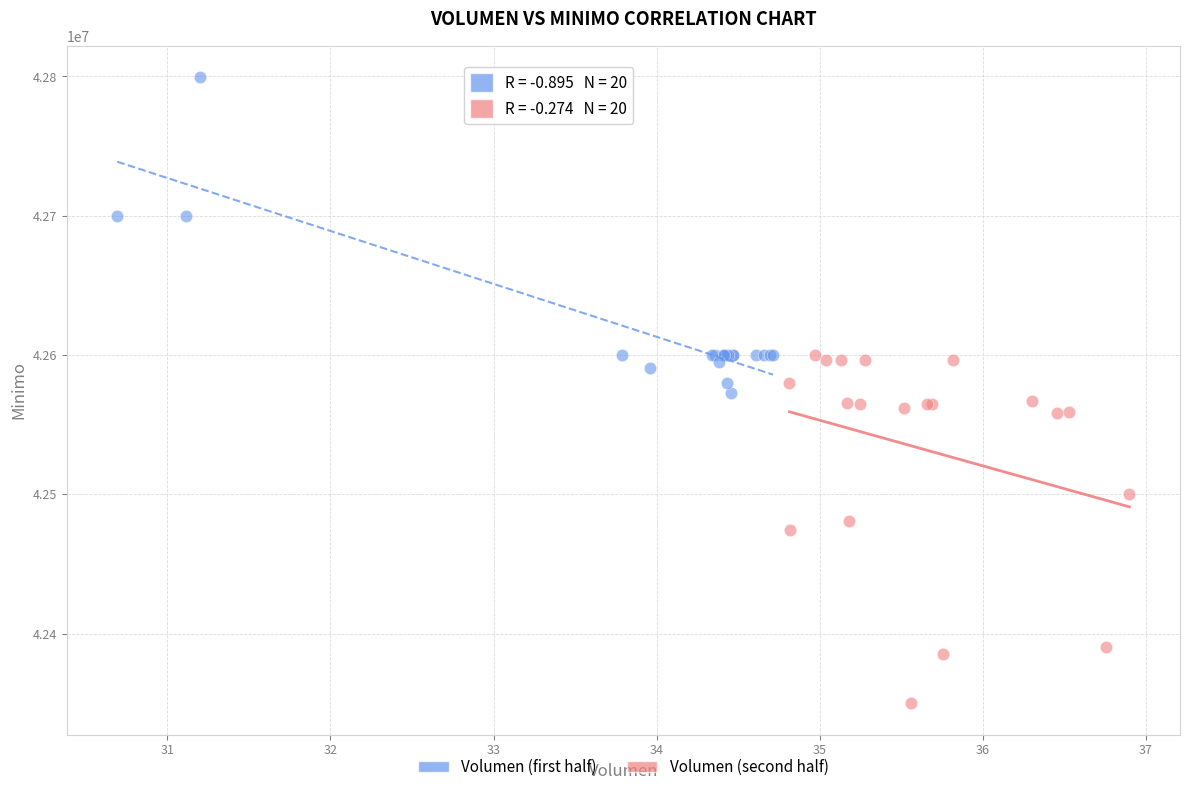

Which series reaches the maximum Y coordinate?

Volumen (first half)